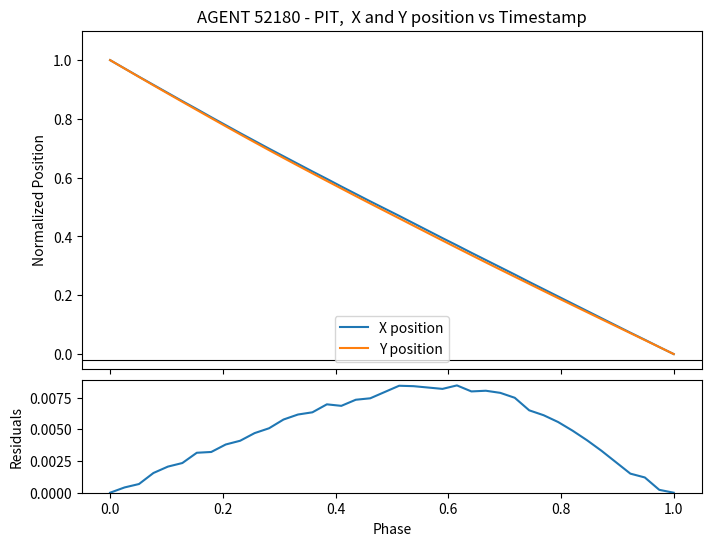

What is the label of the 5th point from the left?

0.6